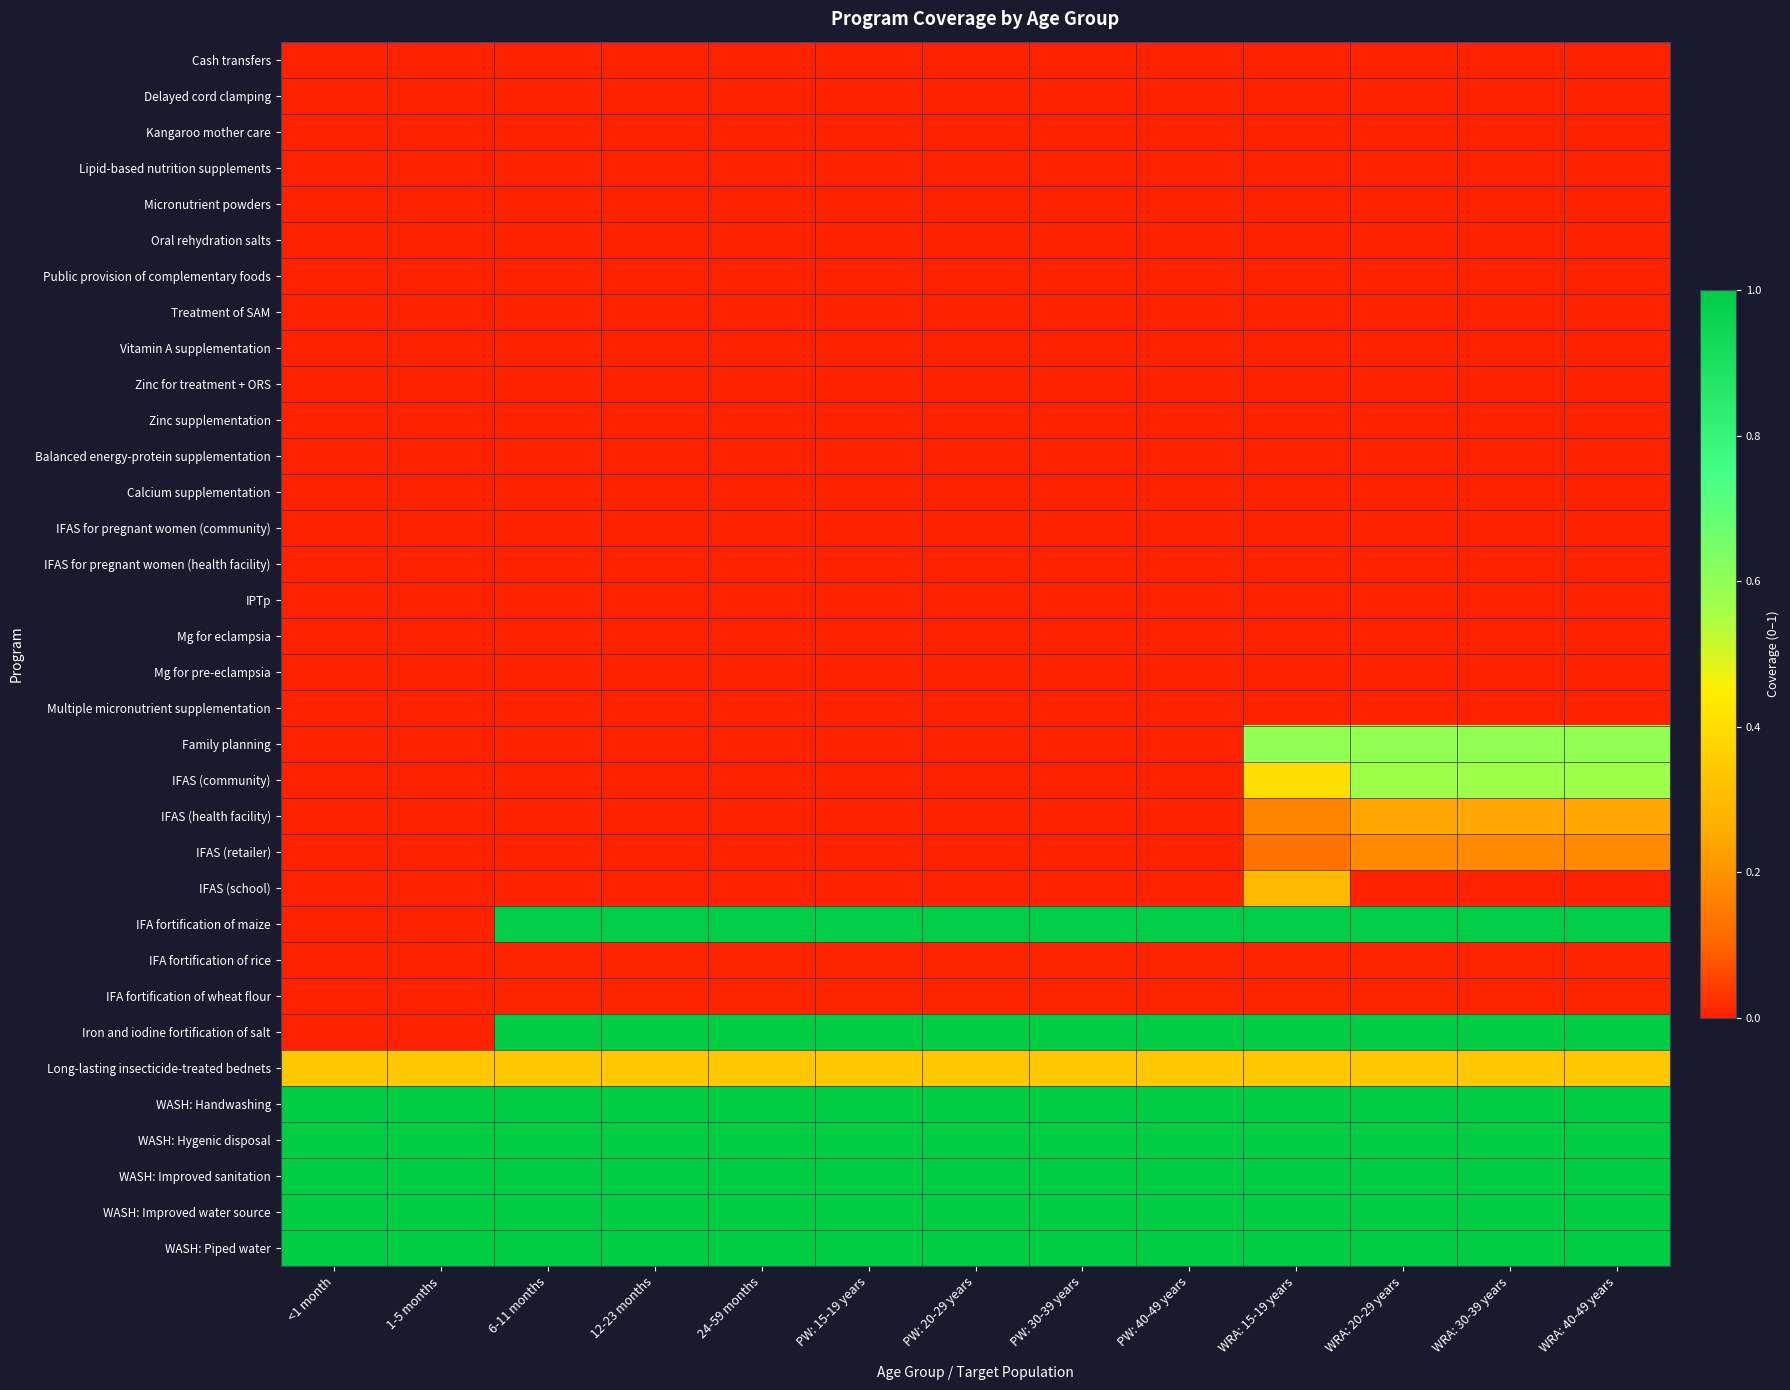

At which category is the sum across all series the highest?

WRA: 15-19 years